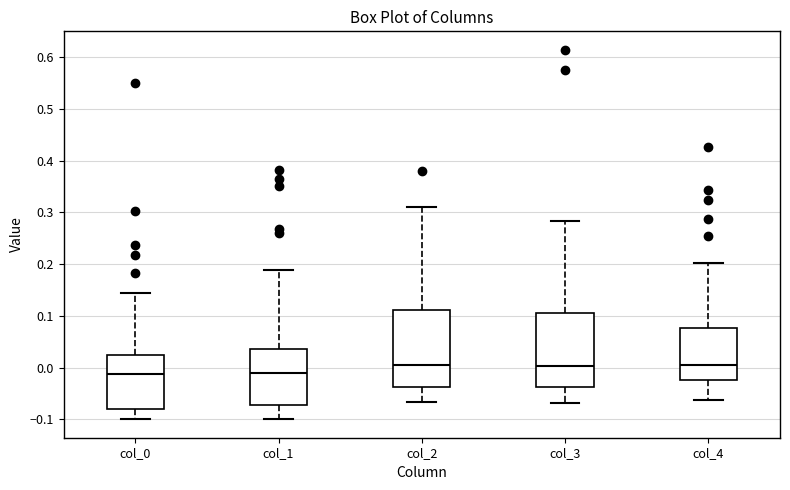

Where is the lower edge of the box for col_4 on the y-axis? The values are not printed on the chart, so give them approximately, as read against the axis.

-0.02